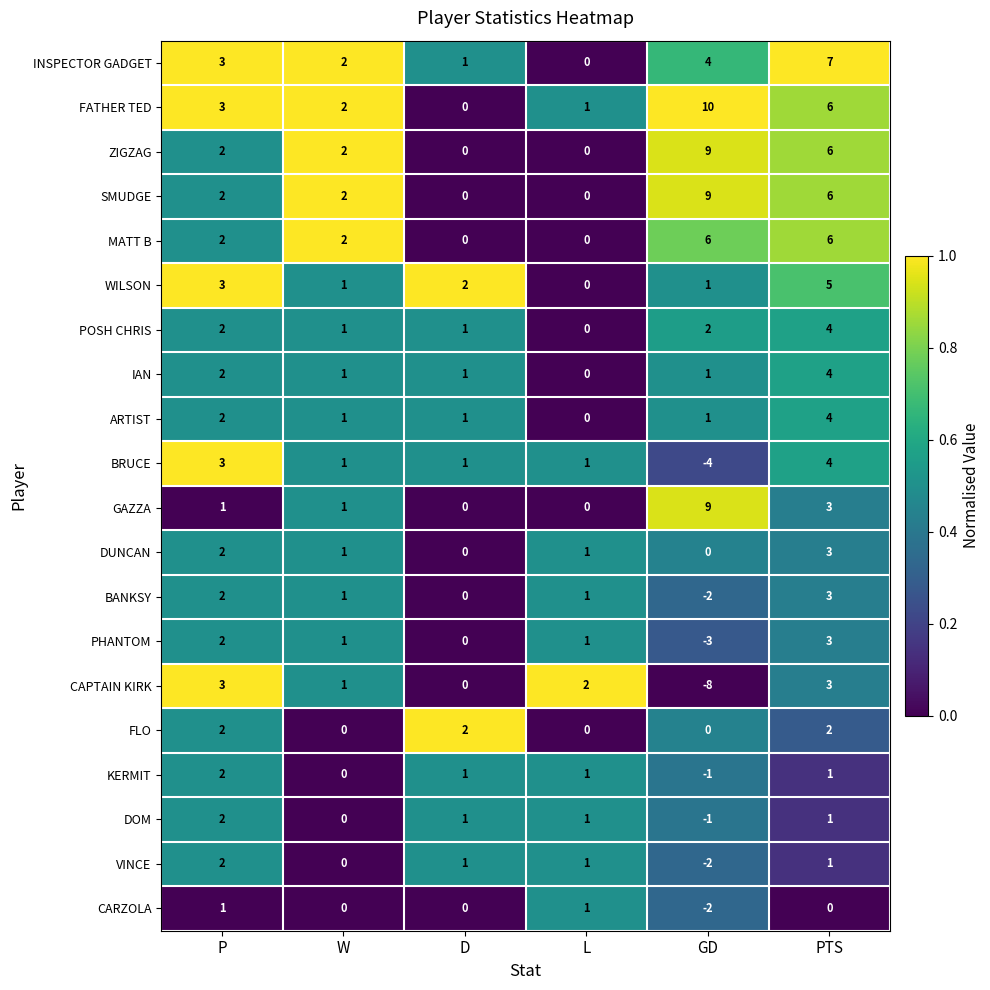

What is the difference between the maximum and minimum values in the BANKSY series?

5